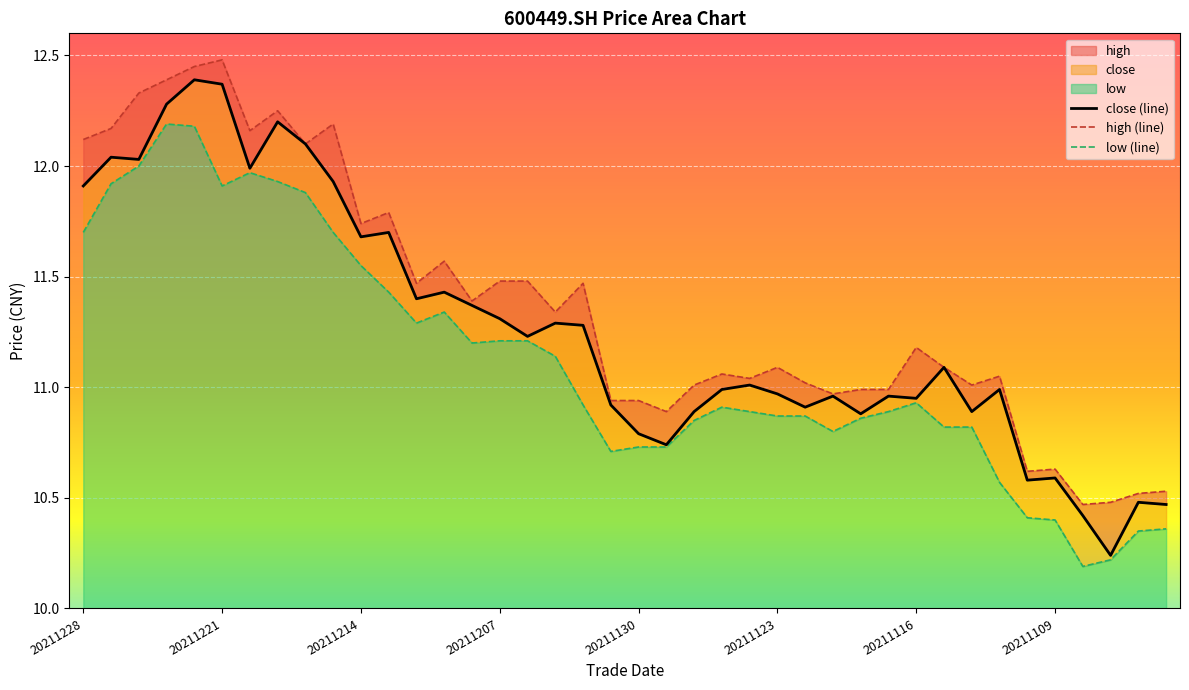

The close series shows 11.3 at 20211202. True or false?

True